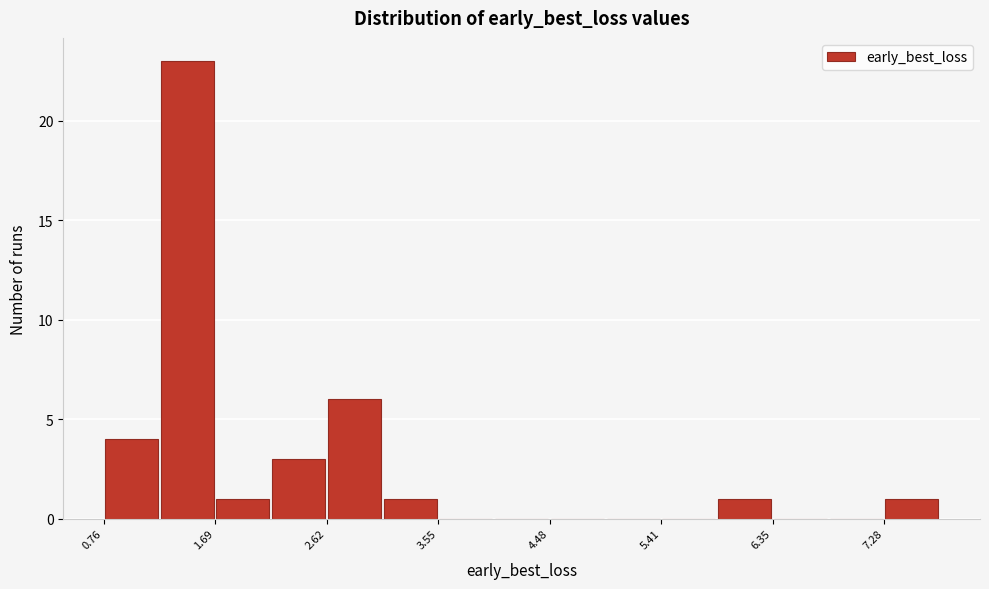

Reading left to right, transcribe this chart: for each bar, give the range it covers on the x-axis and its height. Neither the bar edges nor the heights are printed on the chart, so give them approximately, as read against the axes.

0.8 to 1.2: 4
1.2 to 1.7: 23
1.7 to 2.2: 1
2.2 to 2.6: 3
2.6 to 3.1: 6
3.1 to 3.6: 1
3.6 to 4.0: 0
4.0 to 4.5: 0
4.5 to 4.9: 0
4.9 to 5.4: 0
5.4 to 5.9: 0
5.9 to 6.3: 1
6.3 to 6.8: 0
6.8 to 7.3: 0
7.3 to 7.7: 1